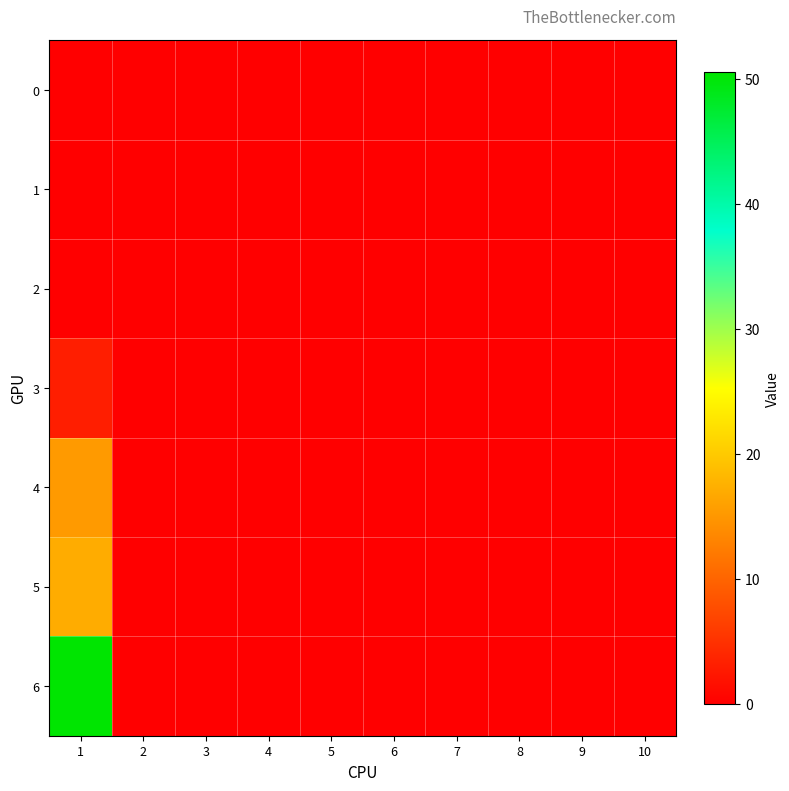

Reading left to right, transcribe all the data shown in this chart.

0: 1=0.0	2=0.0	3=0.0	4=0.0	5=0.0	6=0.0	7=0.0	8=0.0	9=0.0	10=0.0
1: 1=0.0	2=0.0	3=0.0	4=0.0	5=0.0	6=0.0	7=0.0	8=0.0	9=0.0	10=0.0
2: 1=0.0	2=0.0	3=0.0	4=0.0	5=0.0	6=0.0	7=0.0	8=0.0	9=0.0	10=0.0
3: 1=3.1	2=0.0	3=0.0	4=0.0	5=0.0	6=0.0	7=0.0	8=0.0	9=0.0	10=0.0
4: 1=15.4	2=0.0	3=0.0	4=0.0	5=0.0	6=0.0	7=0.0	8=0.0	9=0.0	10=0.0
5: 1=17.1	2=0.0	3=0.0	4=0.0	5=0.0	6=0.0	7=0.0	8=0.0	9=0.0	10=0.0
6: 1=50.4	2=0.0	3=0.0	4=0.0	5=0.0	6=0.0	7=0.0	8=0.0	9=0.0	10=0.0